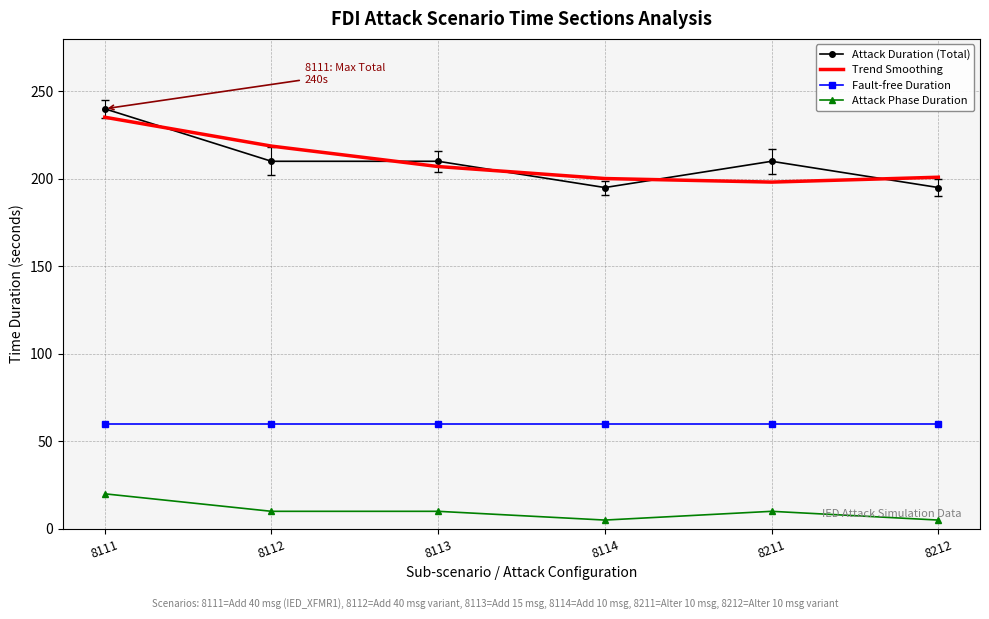

True or false: Fault-free Duration and Trend Smoothing cross at least once.

False